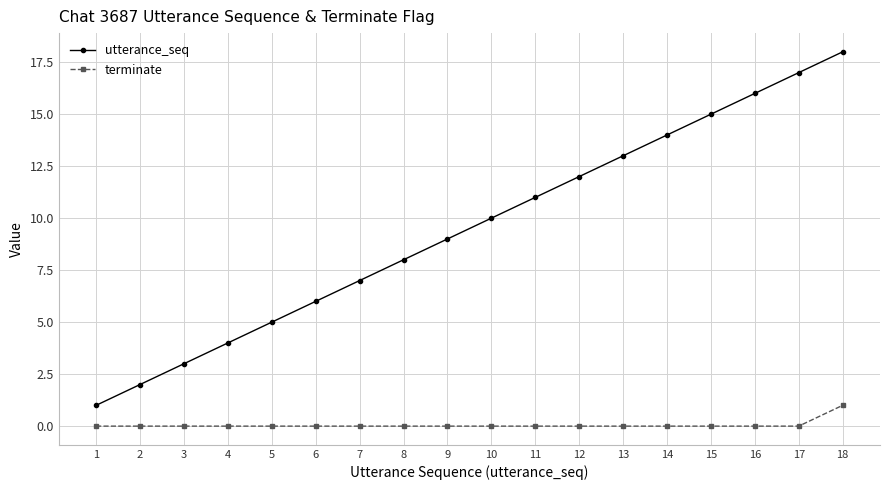

How many categories are shown in the chart?

18